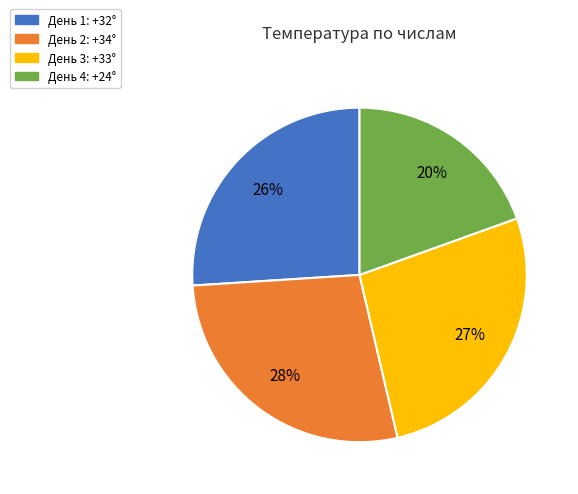

How many segments does this pie chart have?

4